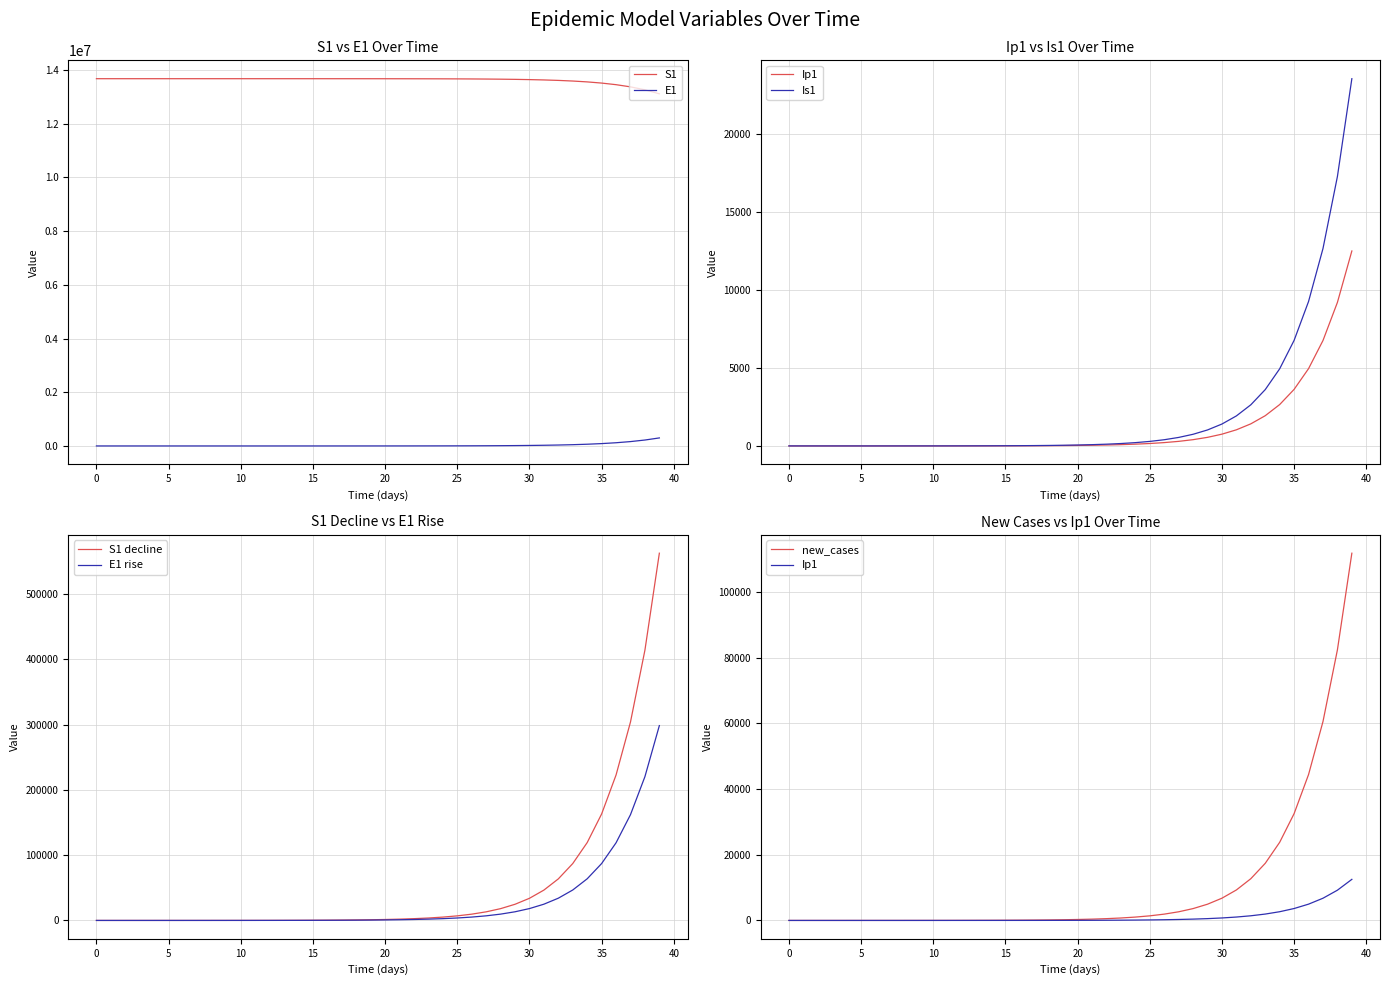

True or false: E1 and S1 intersect in this chart.

False